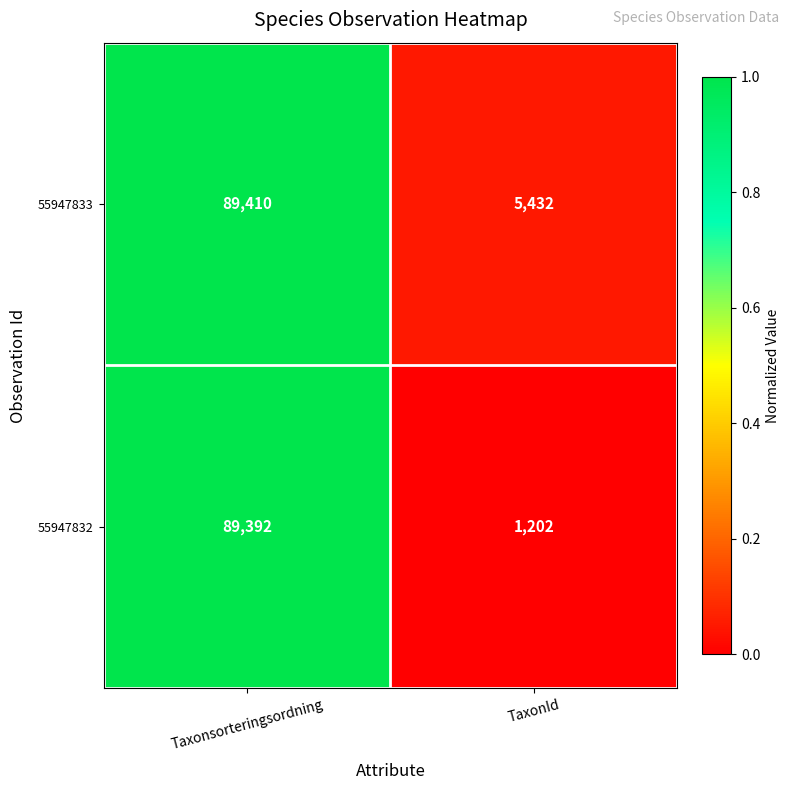

At TaxonId, list the series in order from smallest to largest.

55947832, 55947833